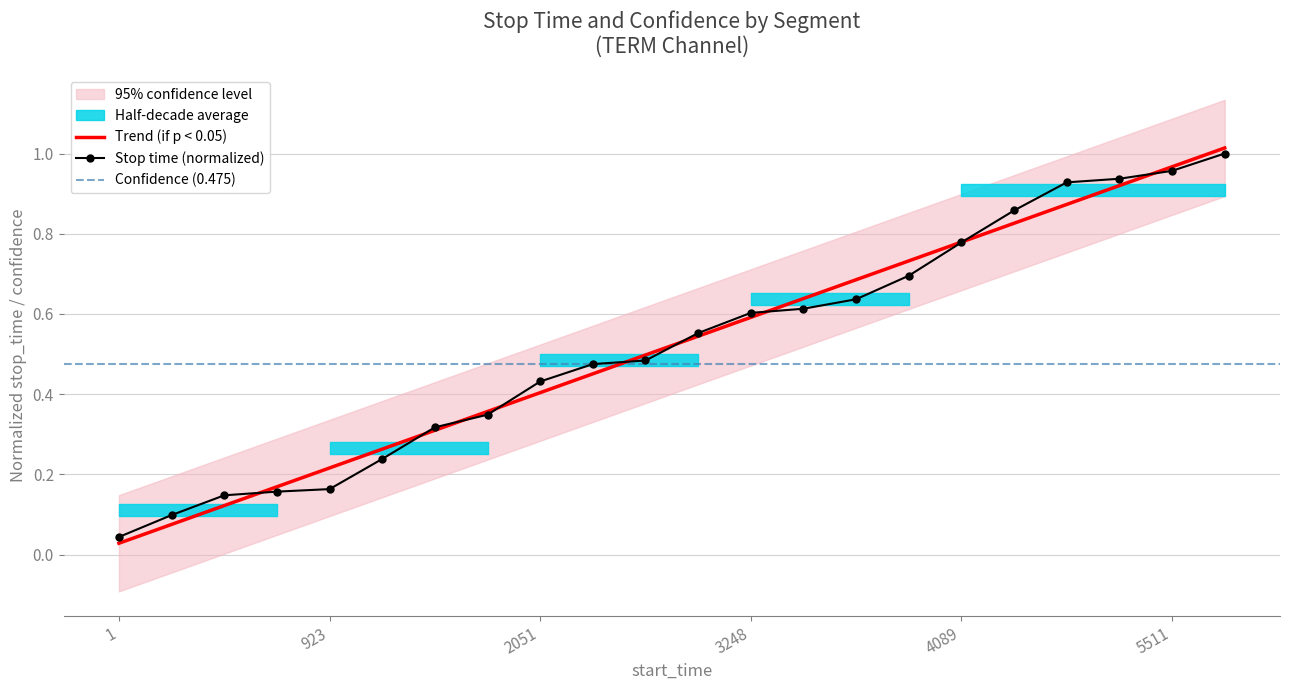

What is the maximum value shown in the chart?

1.0